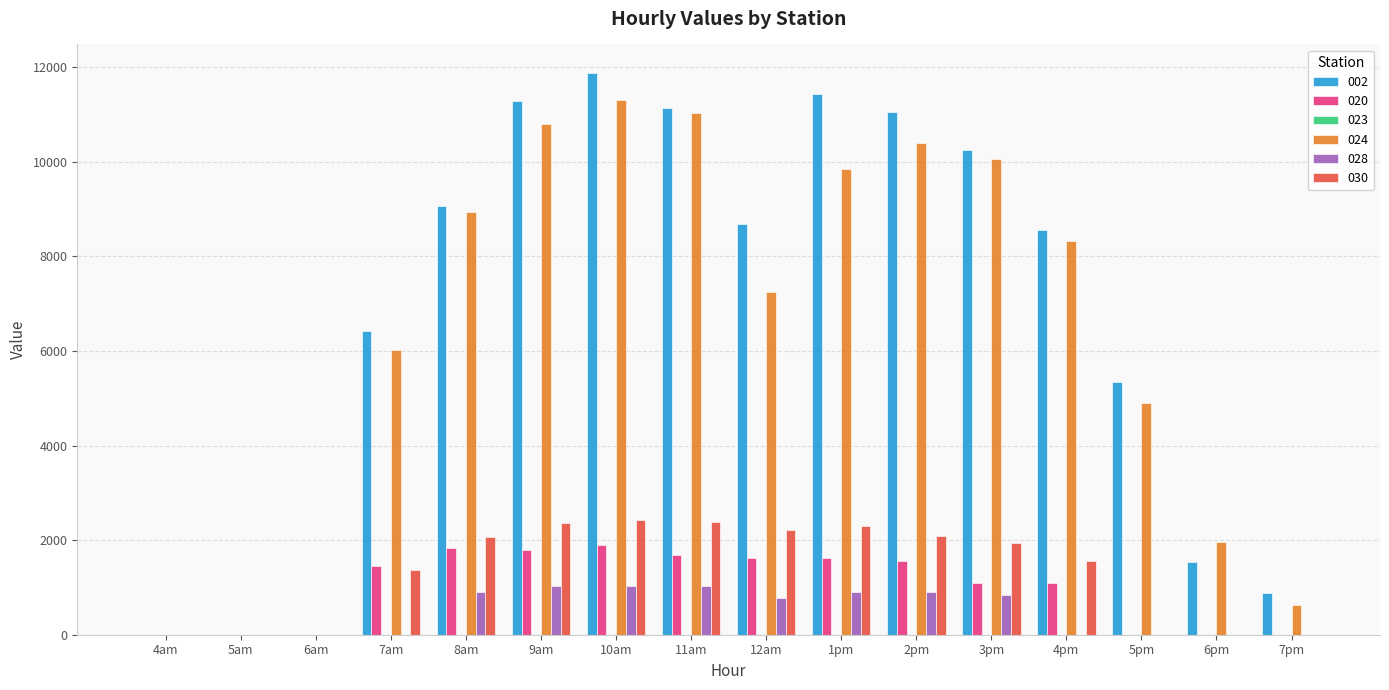

At which label does 020 first exceed 1453?

7am